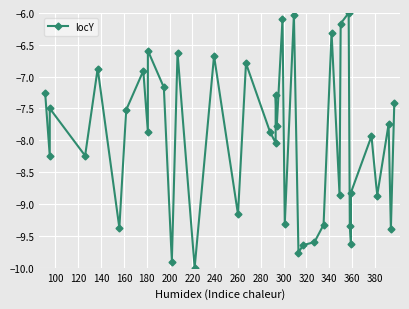

What is the sum of the values at 360 and 340?

-16.6